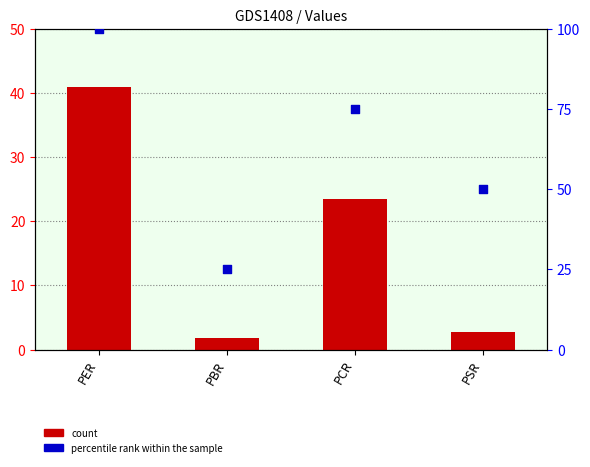

Which series reaches the minimum Y coordinate?

value